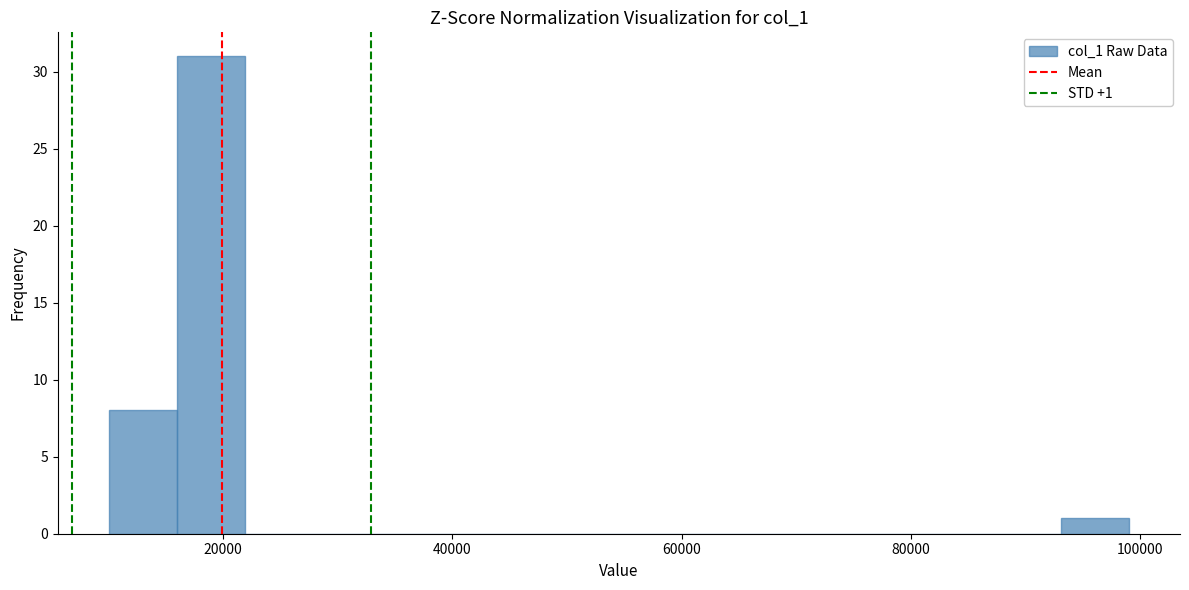

Around what value on the x-axis is the tallest bar? Give the approximate position of its centre, as read against the axis.

18000